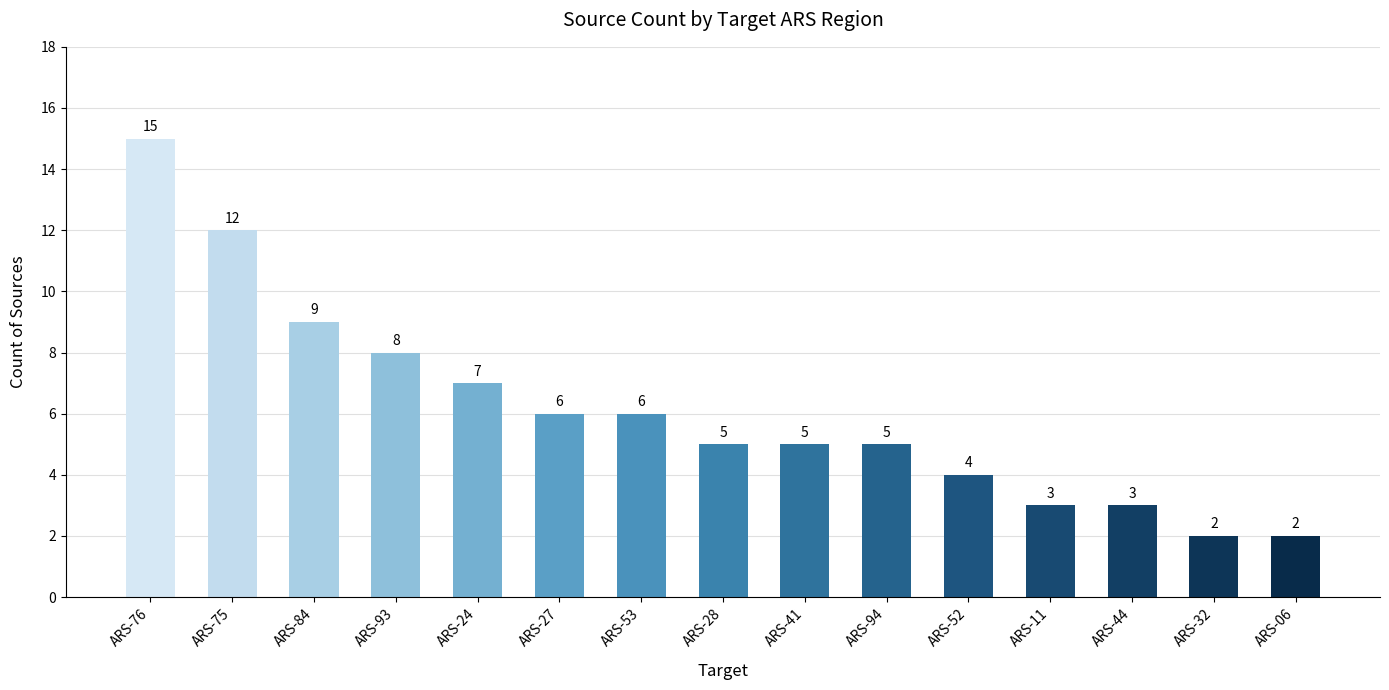

Does the chart contain any negative values?

No